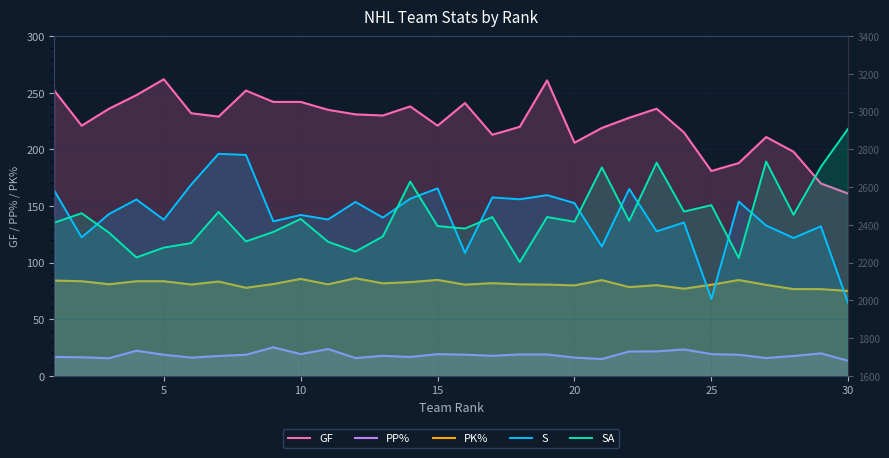

The PP% series shows 32.6 at 15. True or false?

False